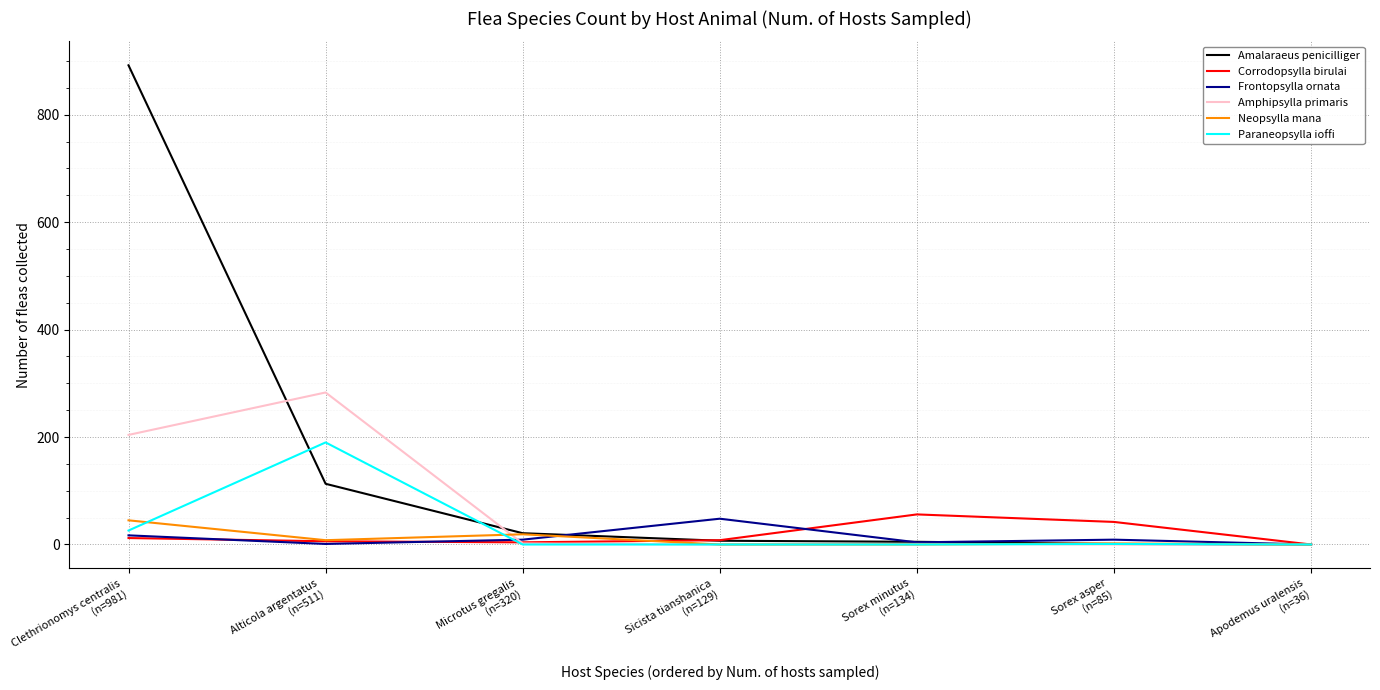

What are all the series names shown in the legend?

Amalaraeus penicilliger, Corrodopsylla birulai, Frontopsylla ornata, Amphipsylla primaris, Neopsylla mana, Paraneopsylla ioffi